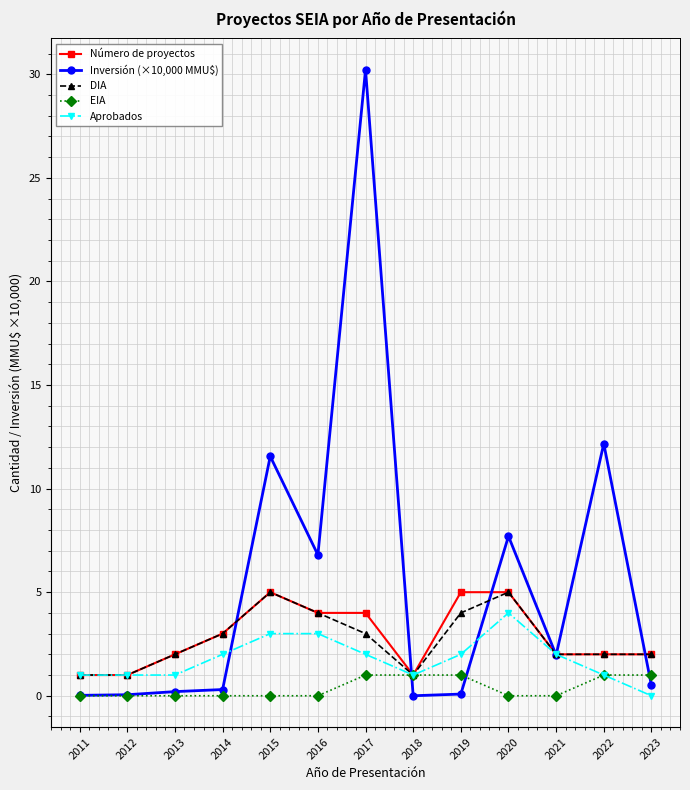

What are all the series names shown in the legend?

Número de proyectos, Inversión (×10,000 MMU$), DIA, EIA, Aprobados